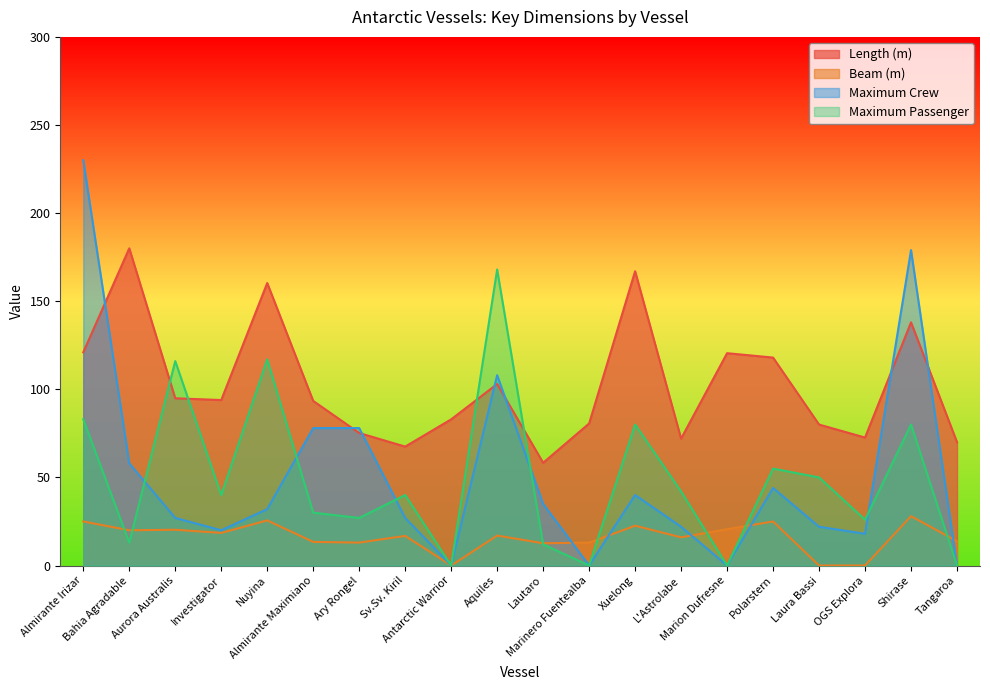

How many values in the Maximum Crew series are below 32?

10